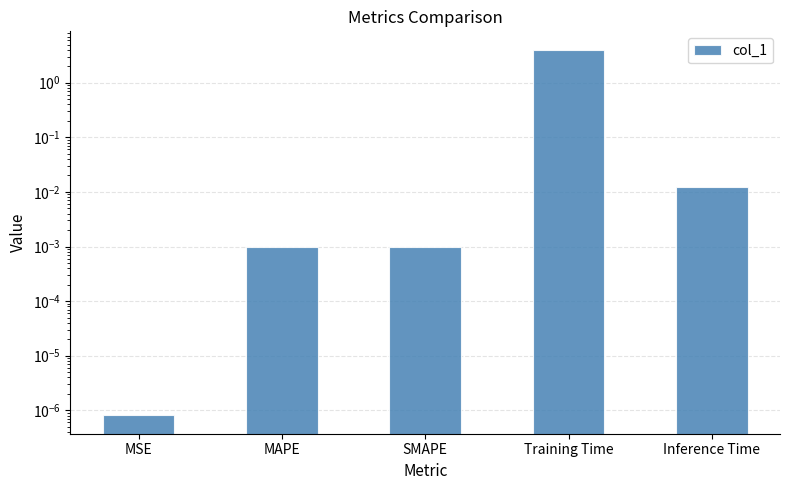

List the labels in order of value, smallest first.

MSE, MAPE, SMAPE, Inference Time, Training Time